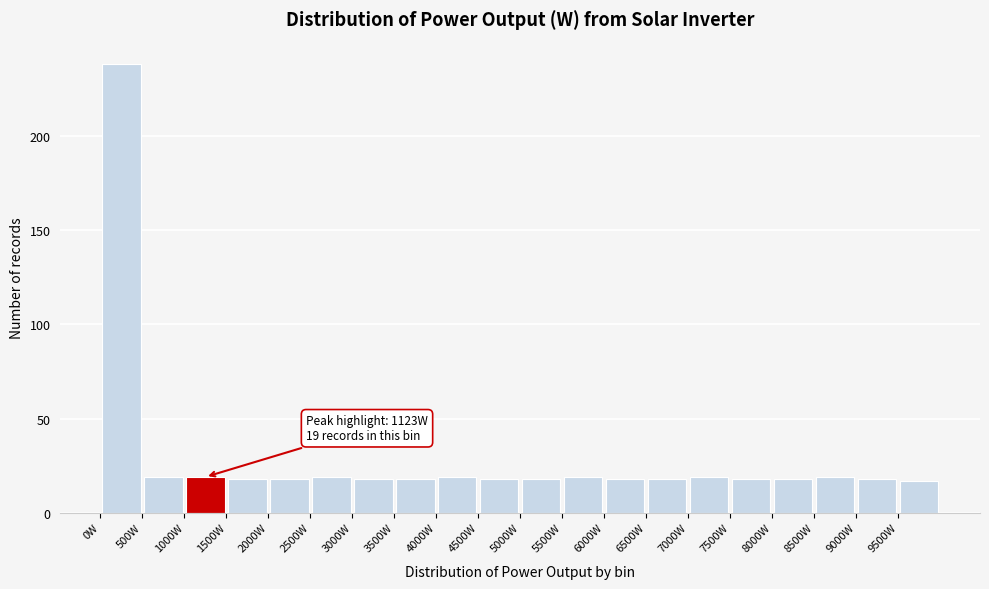

Over which range of the x-axis is the bar tallest?

0 to 500